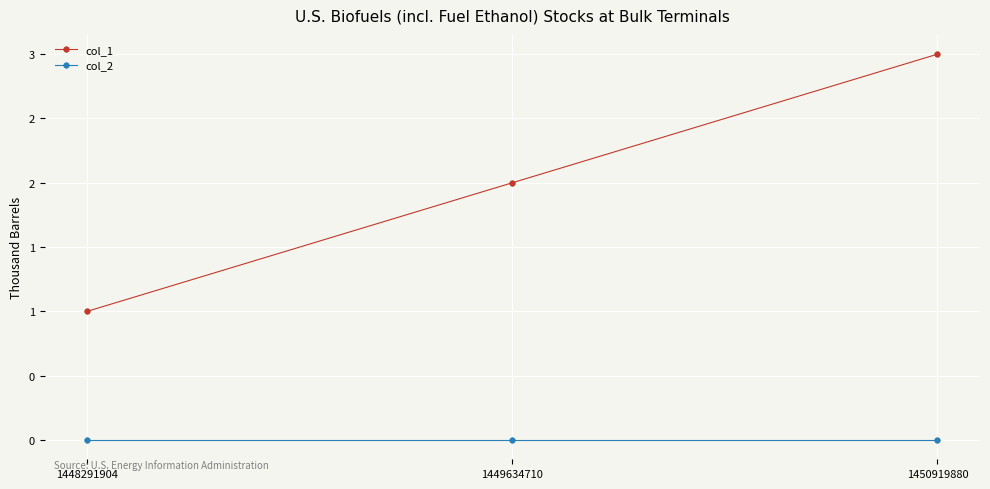

What is the highest value of the col_1 series?

3